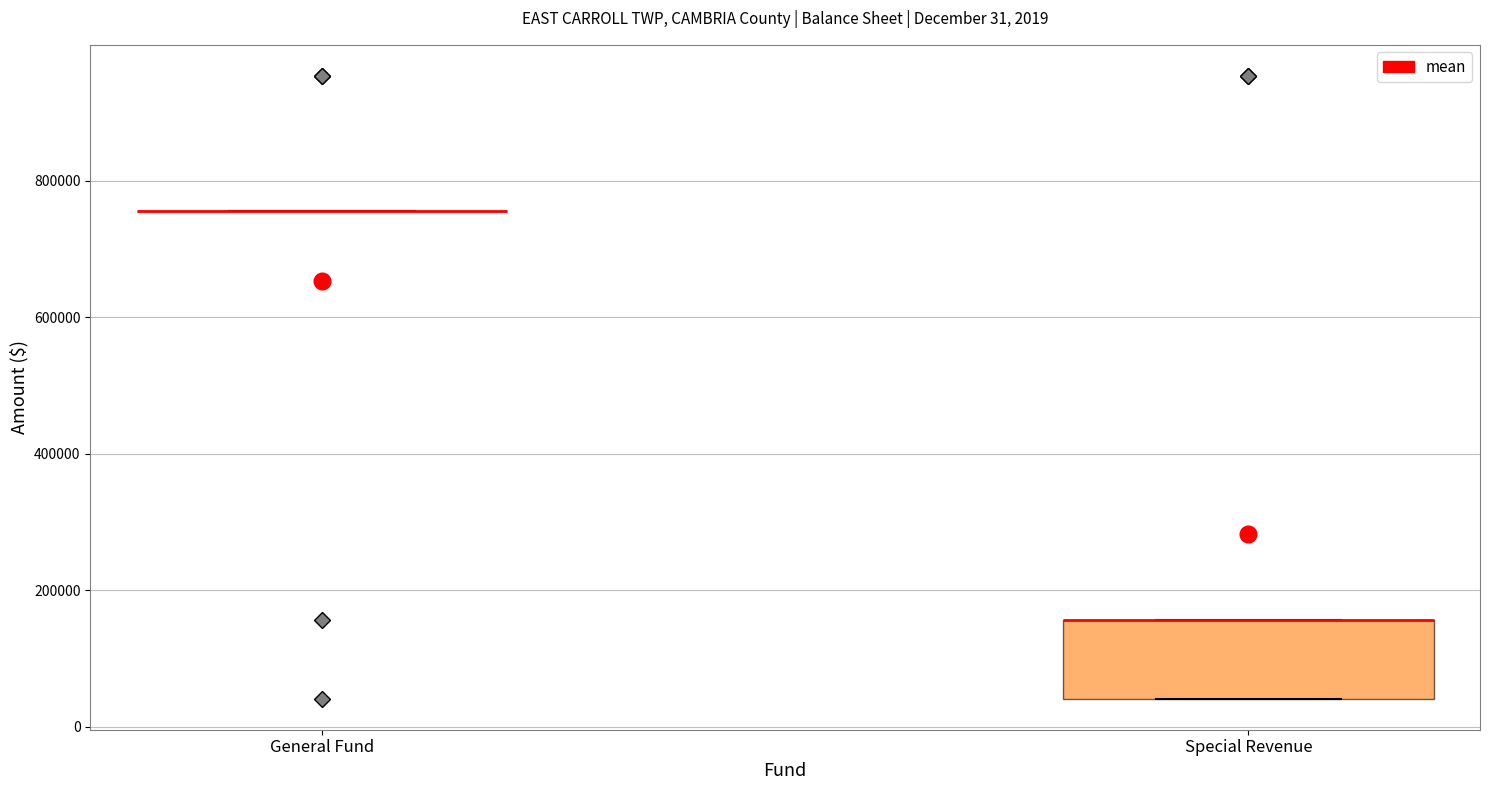

Which box is the tallest, from its lower edge to its upper edge?

Special Revenue